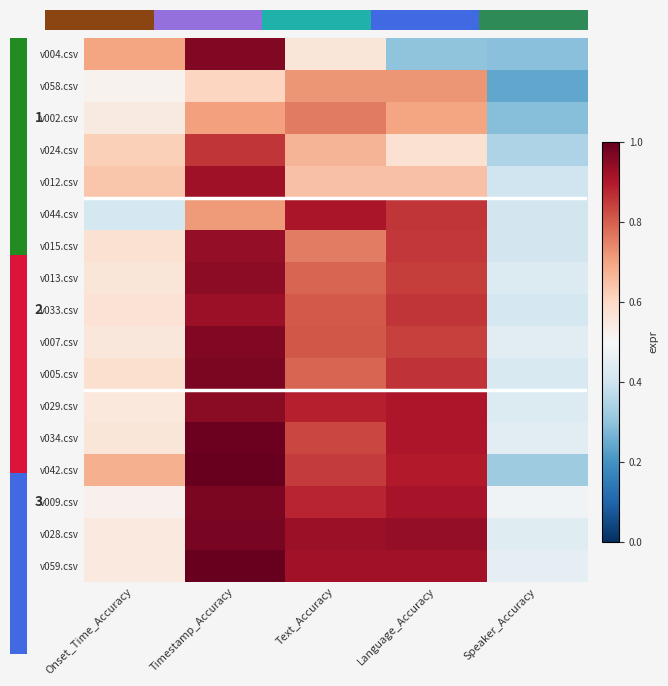

Rank the series by their maximum value, from lowest to highest.

v058.csv, v002.csv, v024.csv, v044.csv, v012.csv, v033.csv, v015.csv, v013.csv, v029.csv, v007.csv, v004.csv, v009.csv, v005.csv, v028.csv, v034.csv, v042.csv, v059.csv